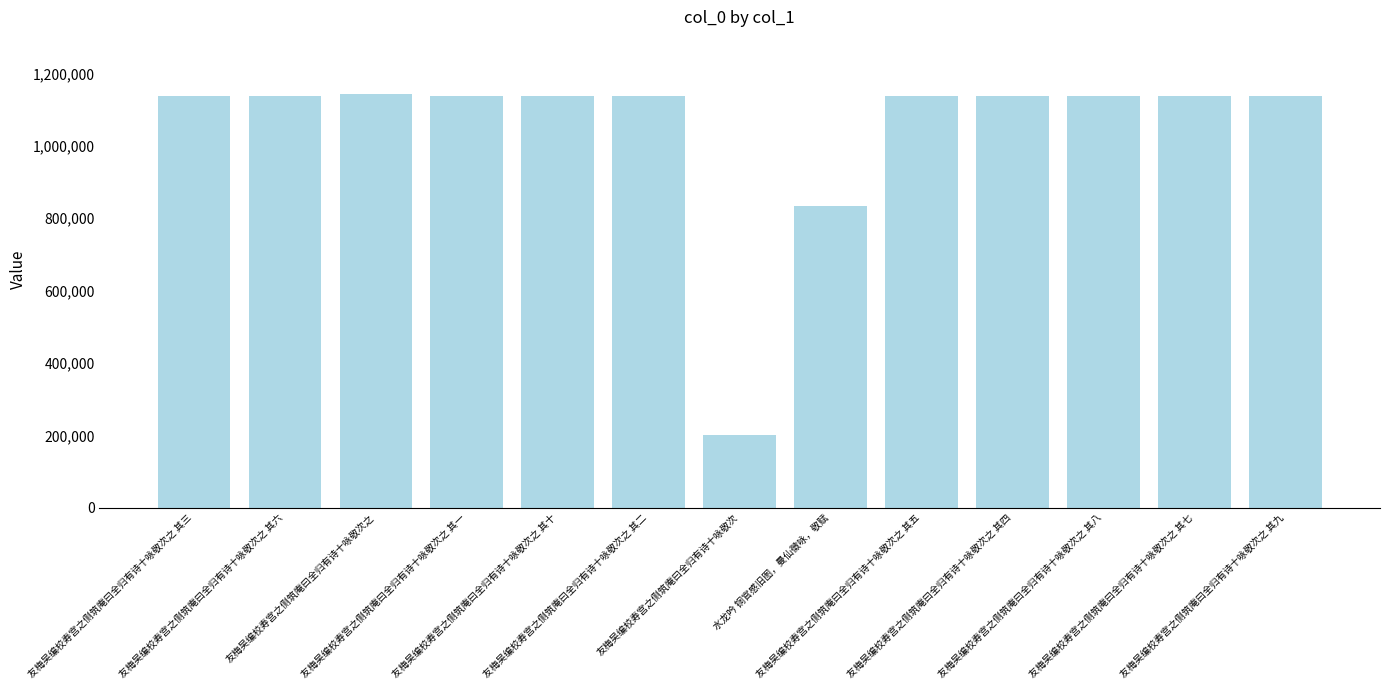

What is the maximum value shown in the chart?

1144304